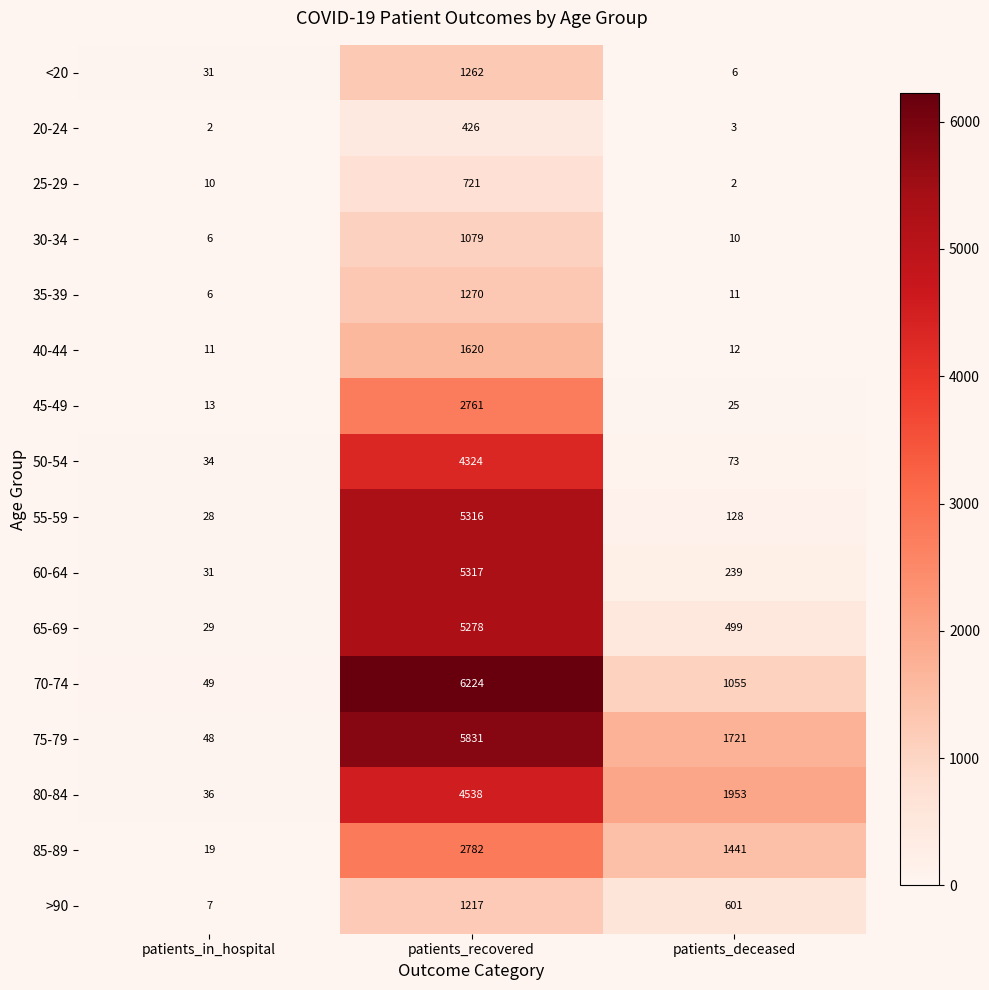

Which series has the largest total across all categories?

75-79